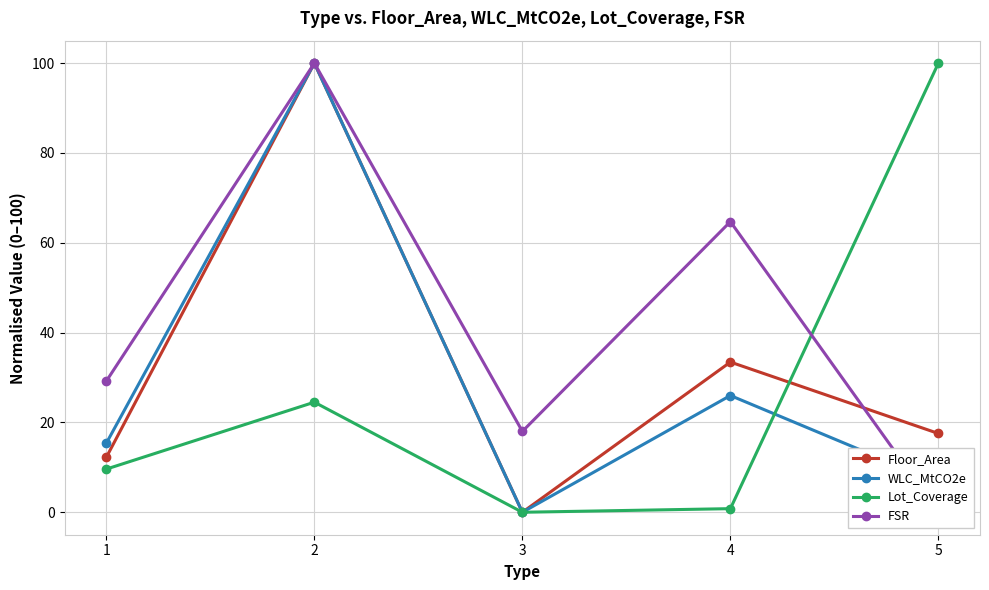

How many times do FSR and WLC_MtCO2e cross each other?

1